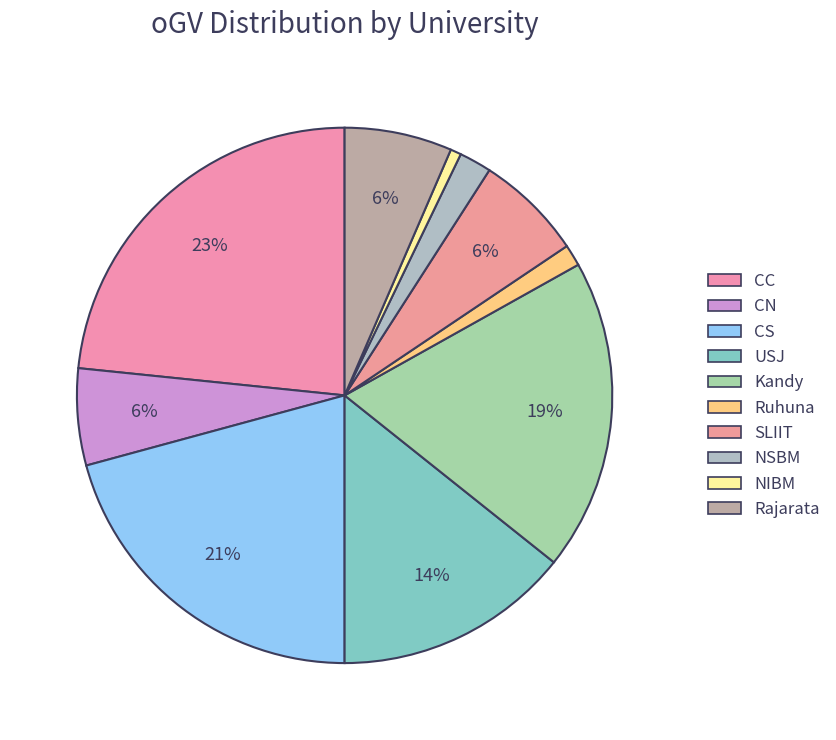

How many segments does this pie chart have?

10